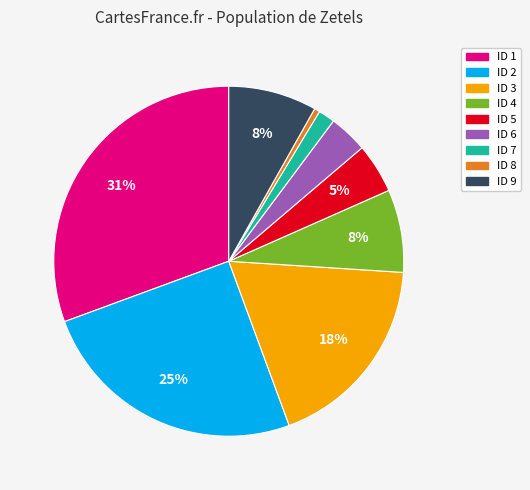

Is there any slice that represents more than half of the pie?

No